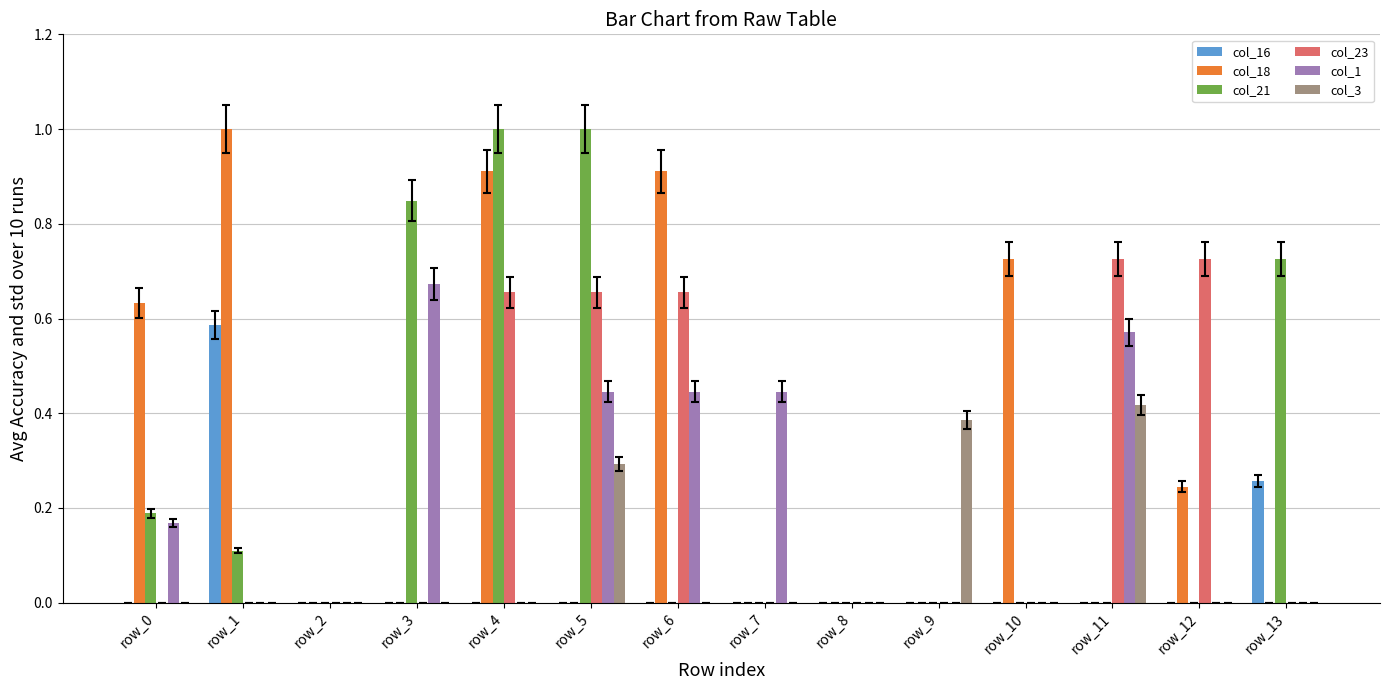

At which category is the sum across all series the highest?

row_4